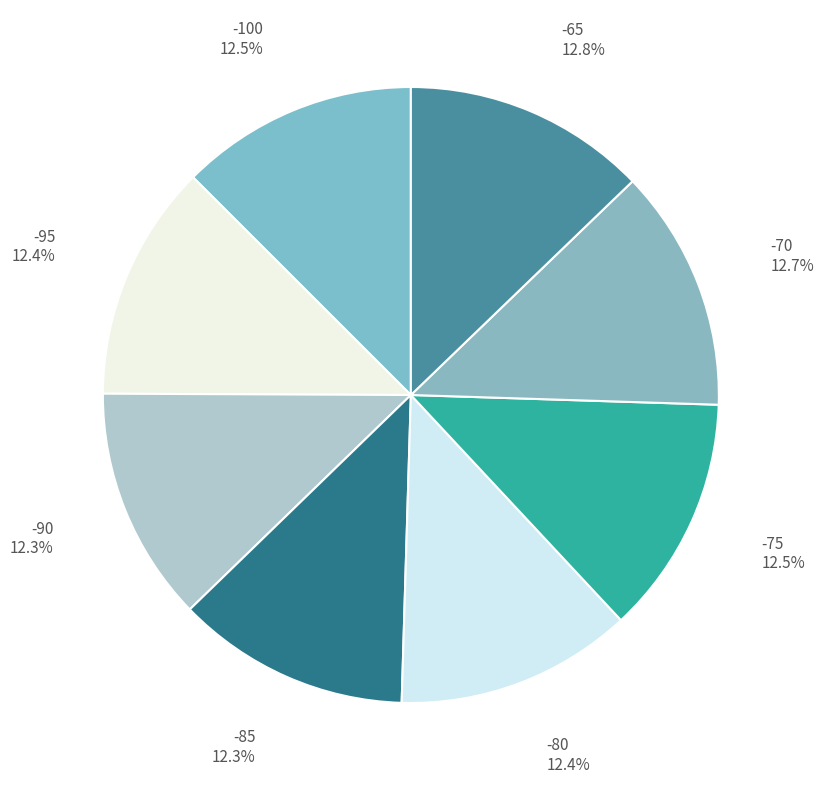

True or false: -80 accounts for 26% of the total.

False